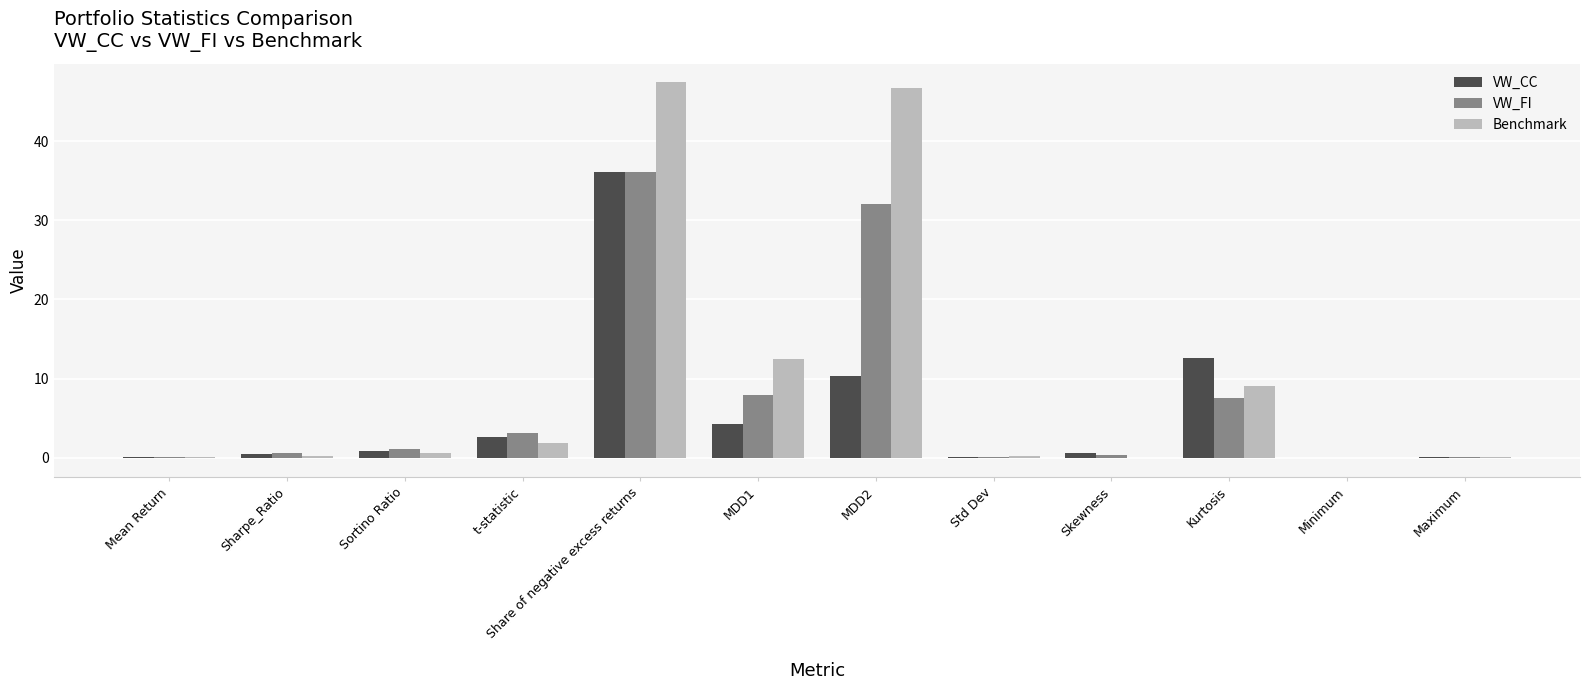

Is the value of Benchmark at MDD2 greater than the value of VW_FI at Sharpe_Ratio?

Yes